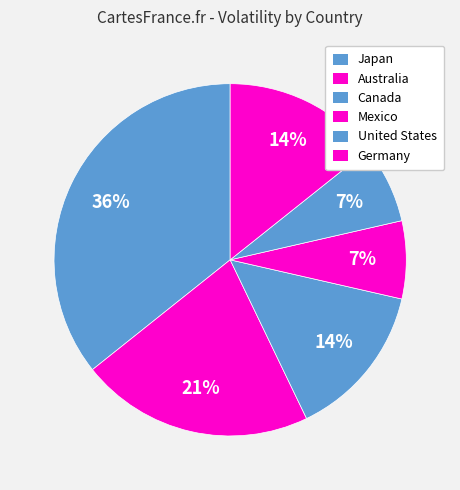

How many segments does this pie chart have?

6